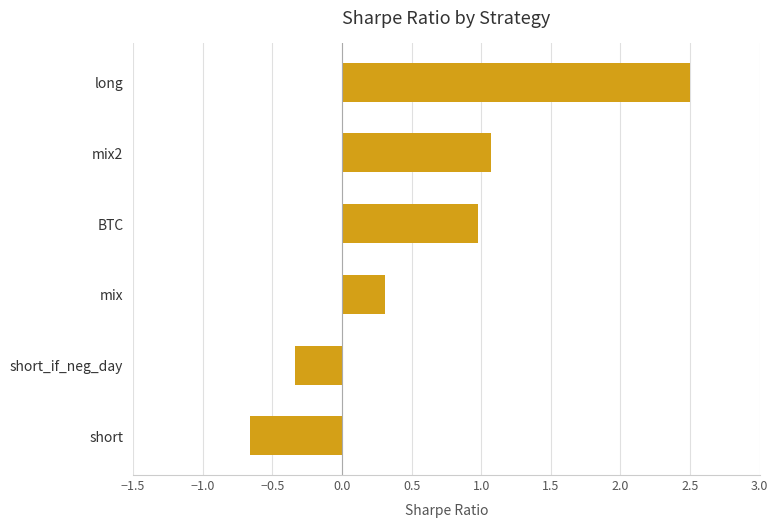

List the labels in order of value, largest first.

long, mix2, BTC, mix, short_if_neg_day, short